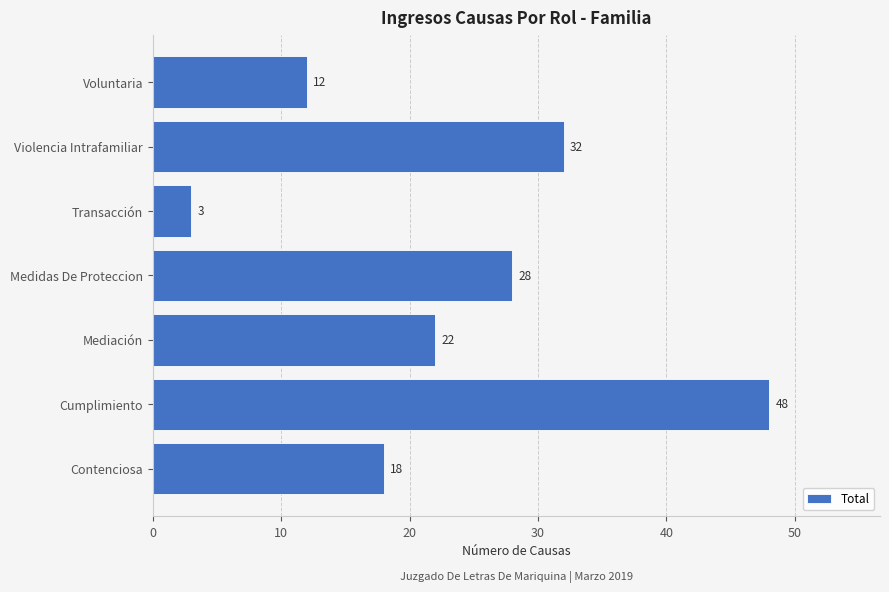

What is the change in value from Contenciosa to Transacción?

-15